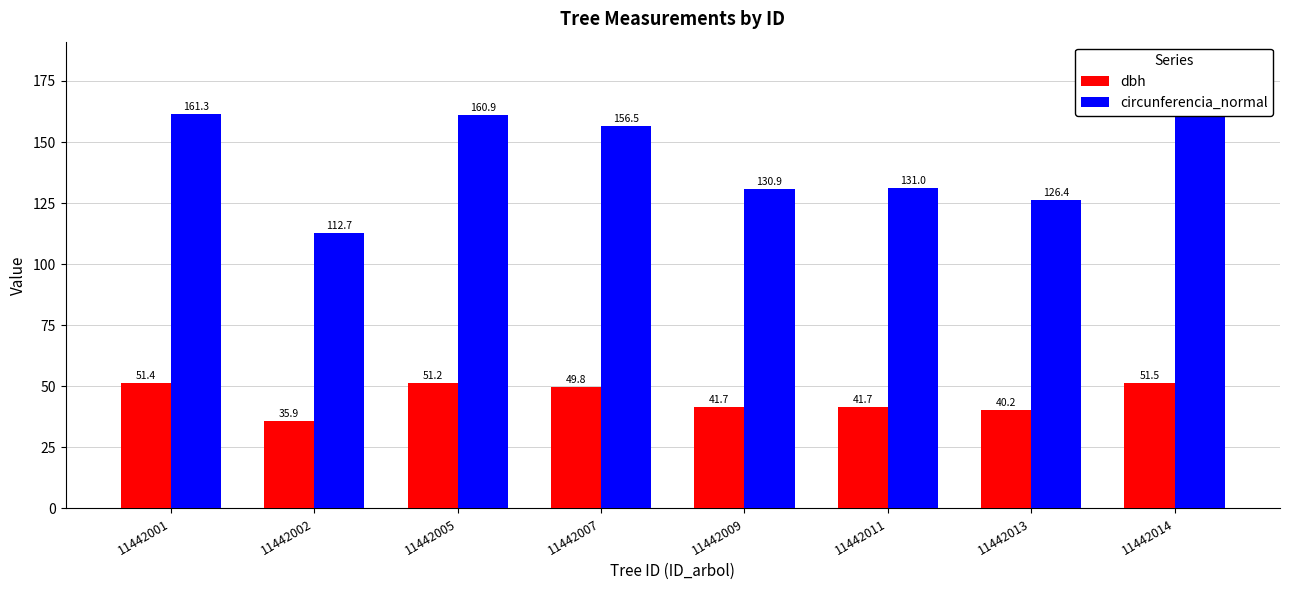

What is the difference between the maximum and minimum values in the circunferencia_normal series?

49.3